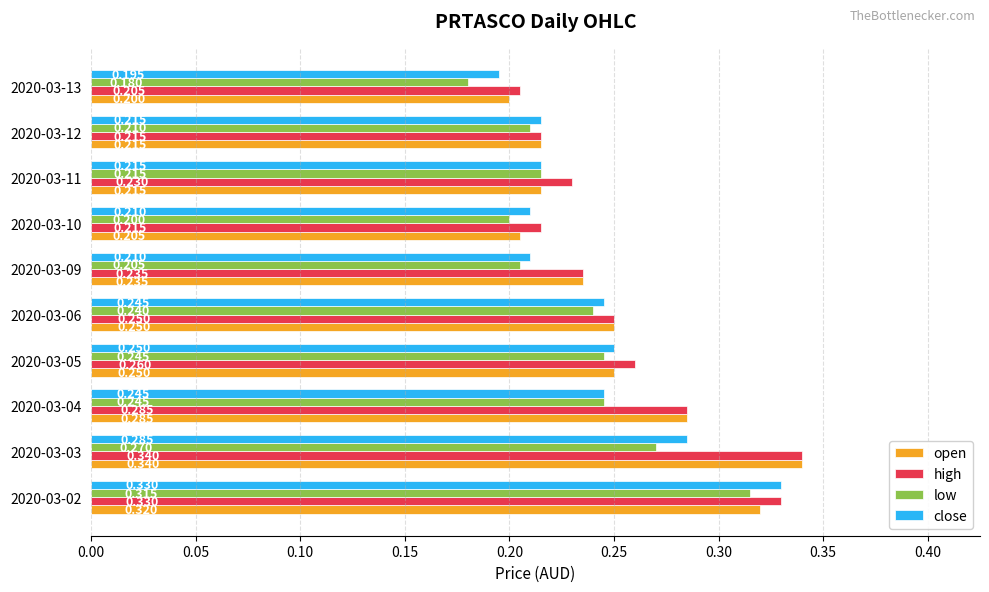

What is the difference between the maximum and minimum values in the high series?

0.1